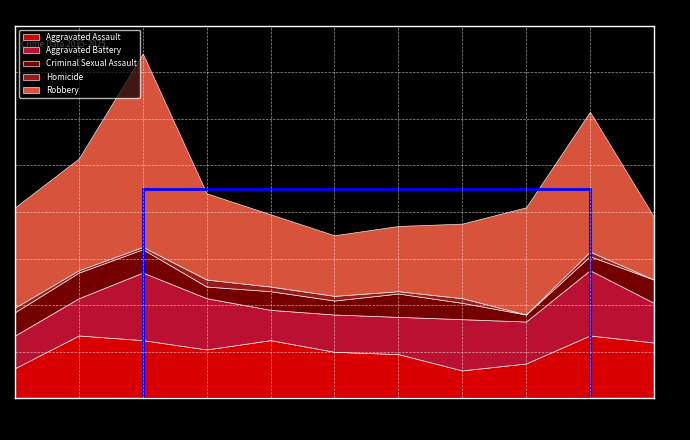

Reading left to right, extract all data points from this chart.

Aggravated Assault: 2015=13	2016=27	2017=25	2018=21	2019=25	2020=20	2021=19	2022=12	2023=15	2024=27	2025=24
Aggravated Battery: 2015=14	2016=16	2017=29	2018=22	2019=13	2020=16	2021=16	2022=22	2023=18	2024=28	2025=17
Criminal Sexual Assault: 2015=10	2016=11	2017=10	2018=5	2019=8	2020=6	2021=10	2022=7	2023=3	2024=6	2025=10
Homicide: 2015=2	2016=1	2017=1	2018=3	2019=2	2020=2	2021=1	2022=2	2023=0	2024=2	2025=0
Robbery: 2015=43	2016=48	2017=83	2018=37	2019=31	2020=26	2021=28	2022=32	2023=46	2024=60	2025=27